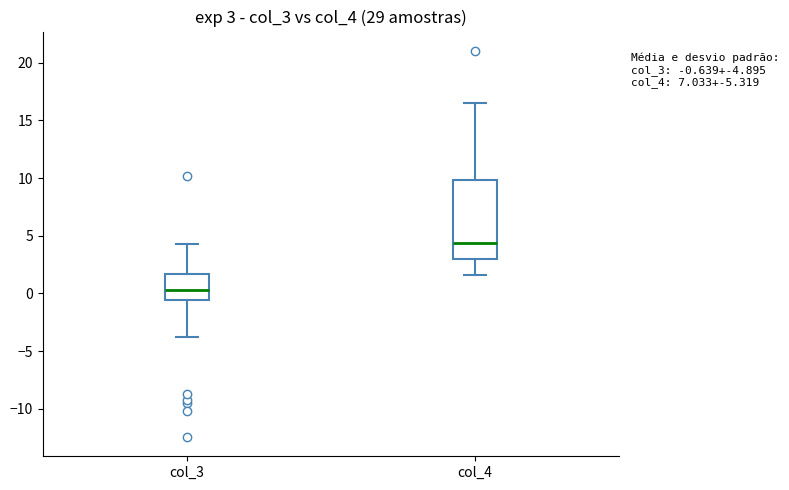

Which box's median line is the lowest?

col_3